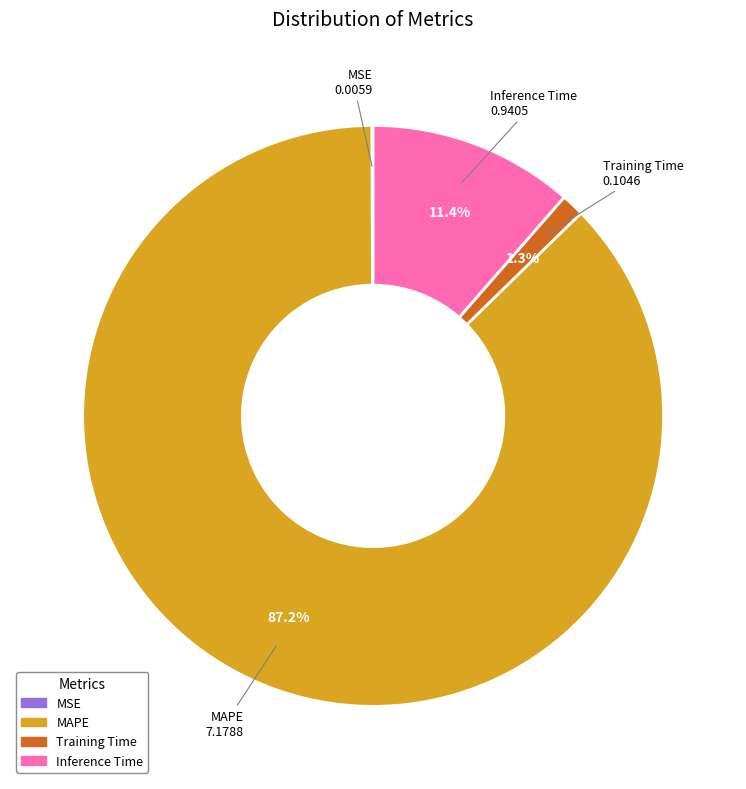

To the nearest percent, what is the difference between the Inference Time and MAPE slice percentages?

76%